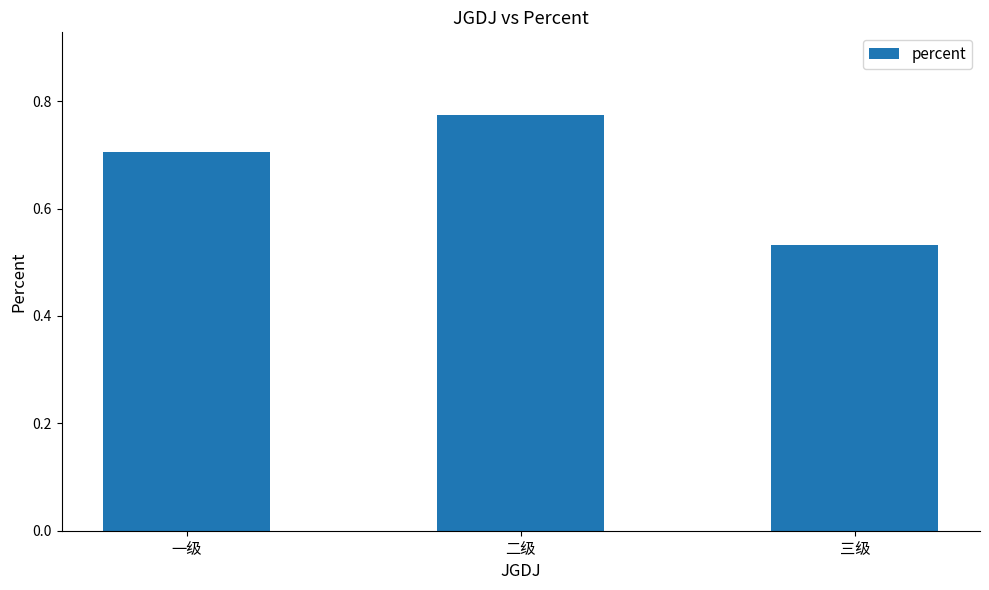

Are the bars grouped side by side (vs. stacked)?

No